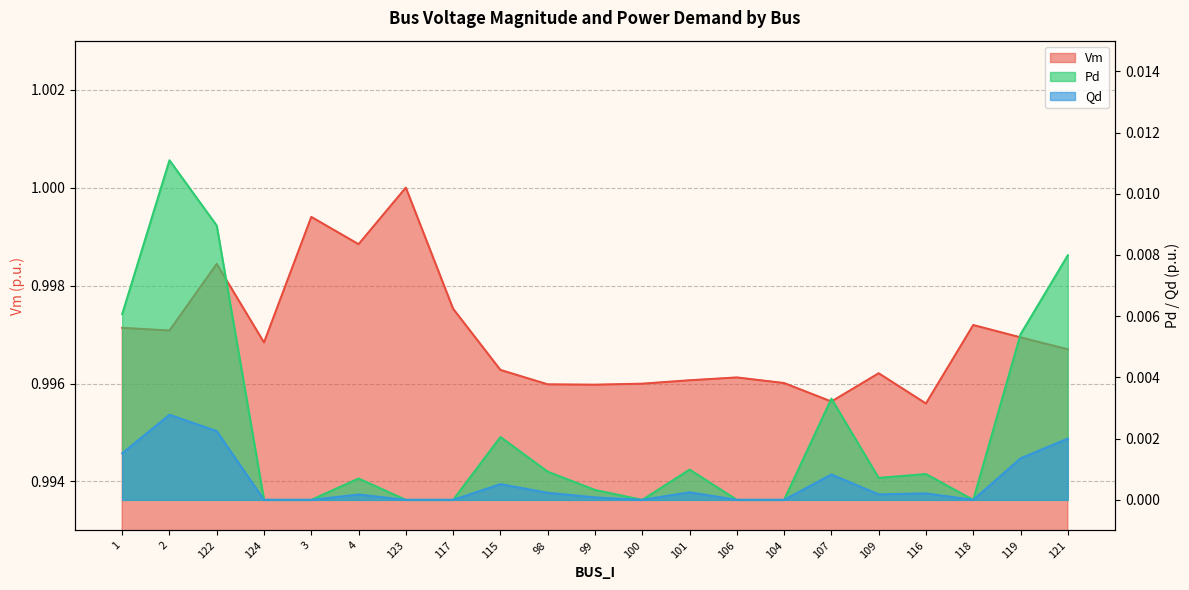

Reading right to left, what are all the values shown in this chart?

Vm: 1.0	1.0	1.0	1.0	1.0	1.0	1.0	1.0	1.0	1.0	1.0	1.0	1.0	1.0	1.0	1.0	1.0	1.0	1.0	1.0	1.0
Pd: 0.0	0.0	0.0	0.0	0.0	0.0	0.0	0.0	0.0	0.0	0.0	0.0	0.0	0.0	0.0	0.0	0.0	0.0	0.0	0.0	0.0
Qd: 0.0	0.0	0.0	0.0	0.0	0.0	0.0	0.0	0.0	0.0	0.0	0.0	0.0	0.0	0.0	0.0	0.0	0.0	0.0	0.0	0.0